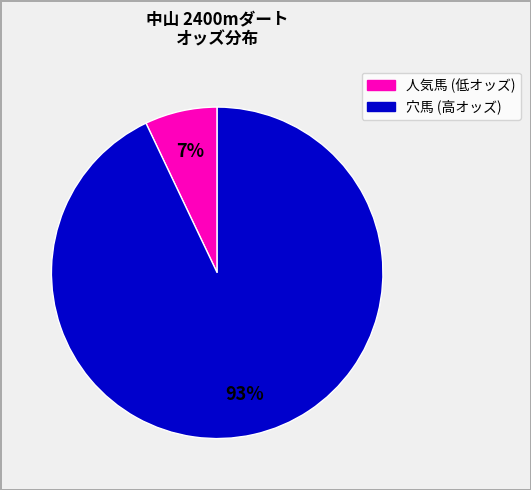

Is there any slice that represents more than half of the pie?

Yes